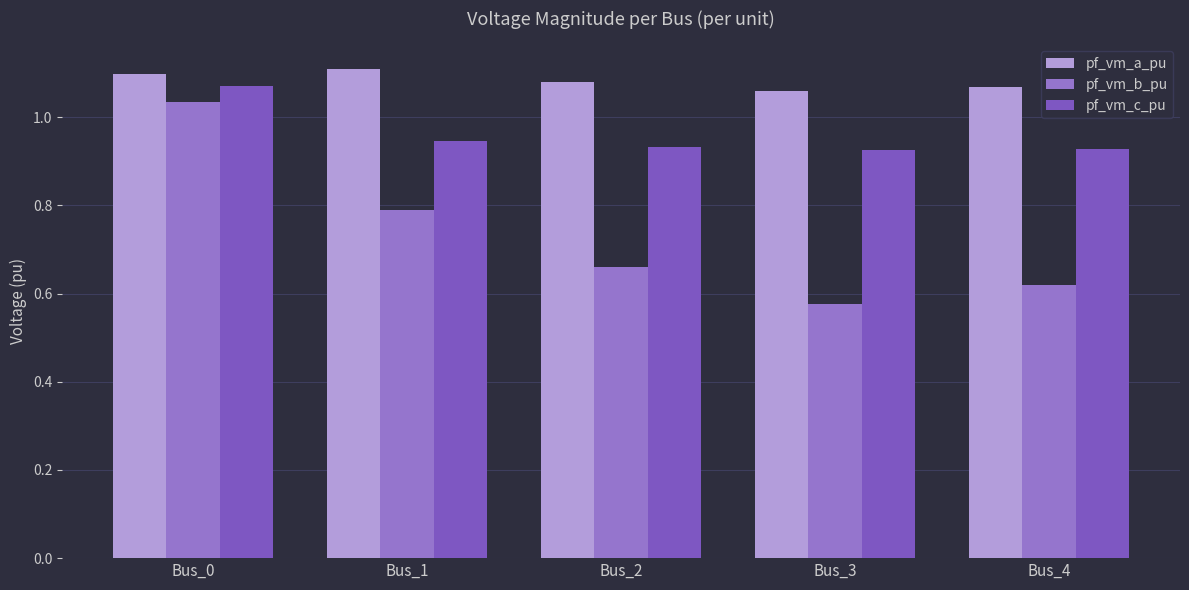

How many series are shown in this chart?

3